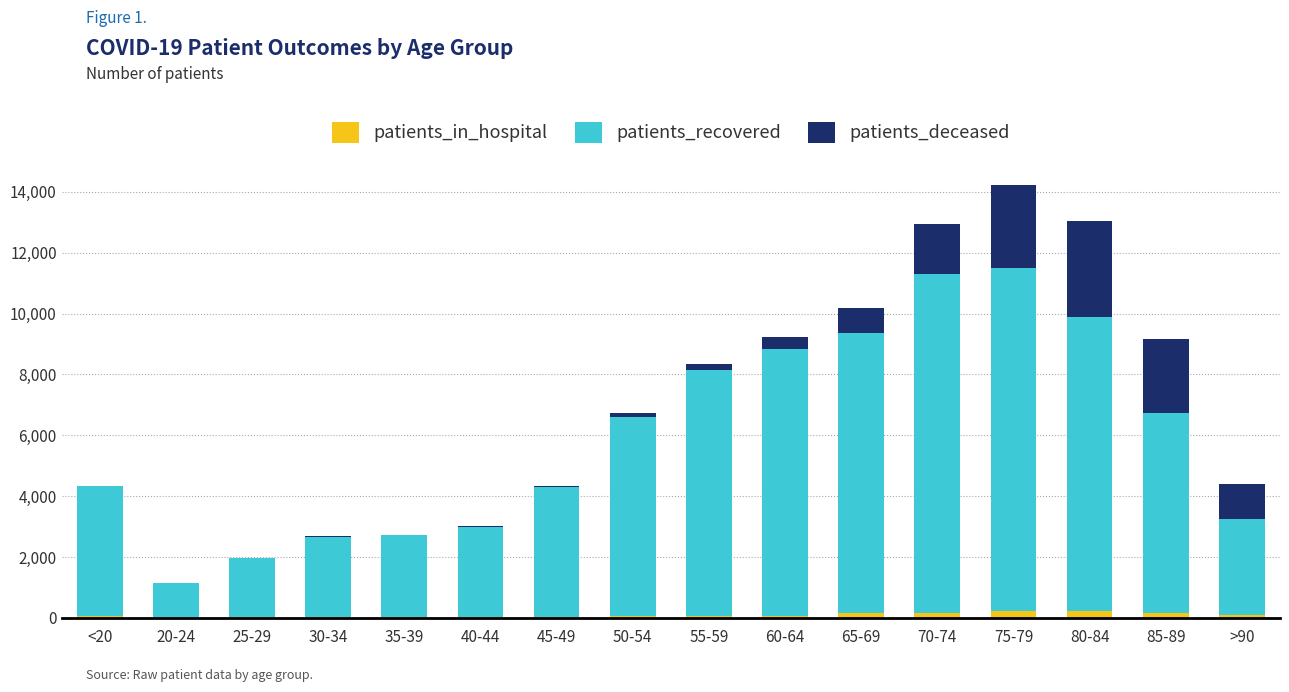

At which category is the sum across all series the highest?

75-79